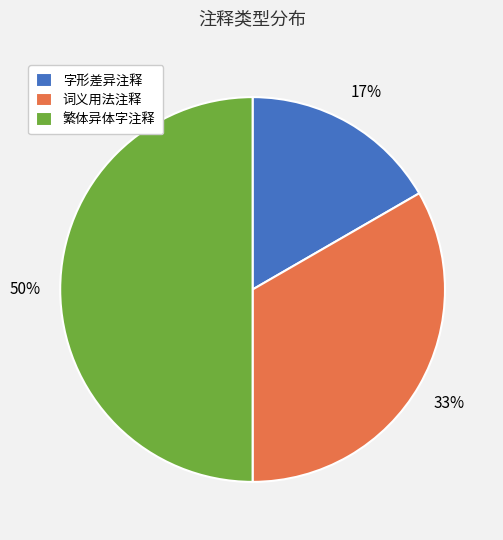

Between 繁体异体字注释 and 字形差异注释, which is larger?

繁体异体字注释